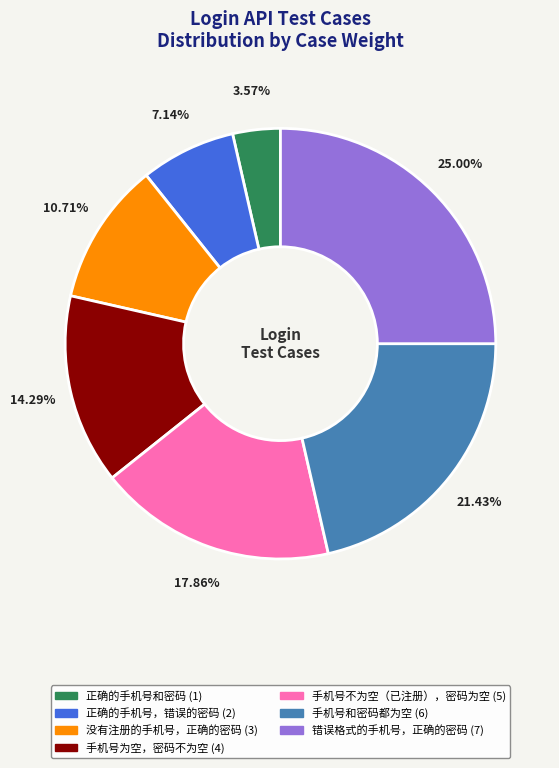

The 手机号和密码都为空 slice represents 21% of the pie. True or false?

True